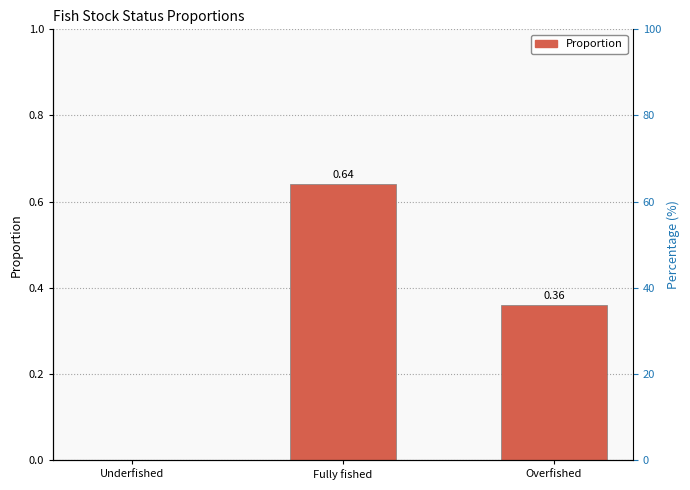

The value at Underfished is 0.0. True or false?

True